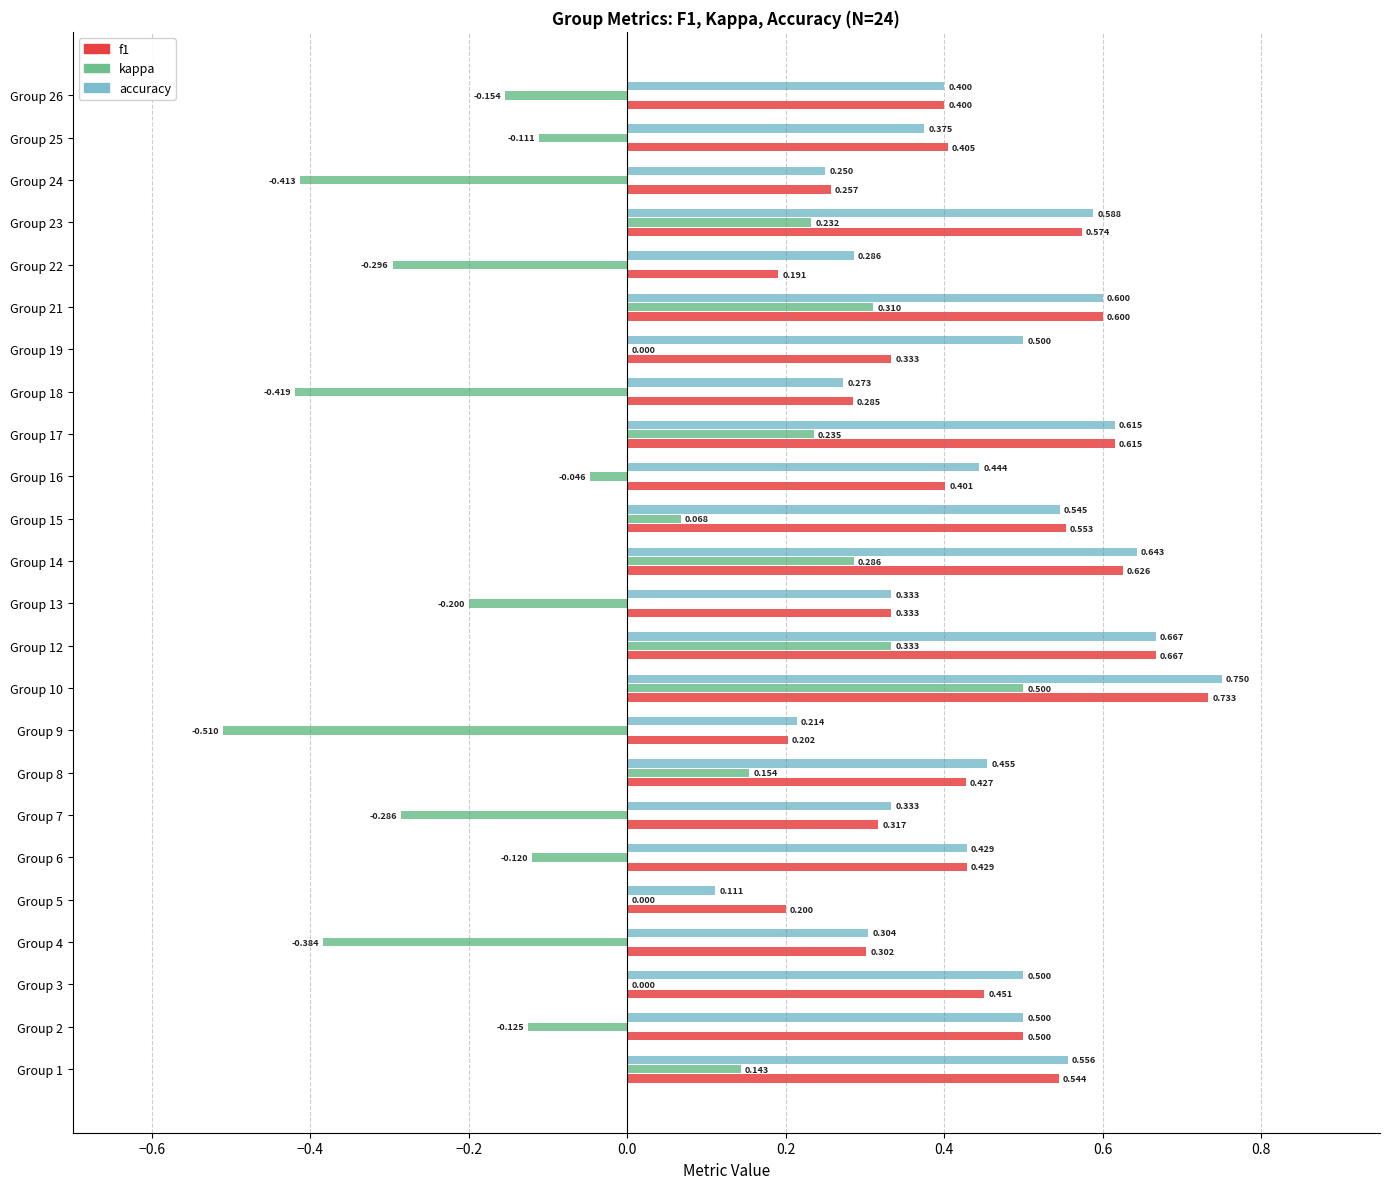

Which series changed the most between Group 1 and Group 18?

kappa